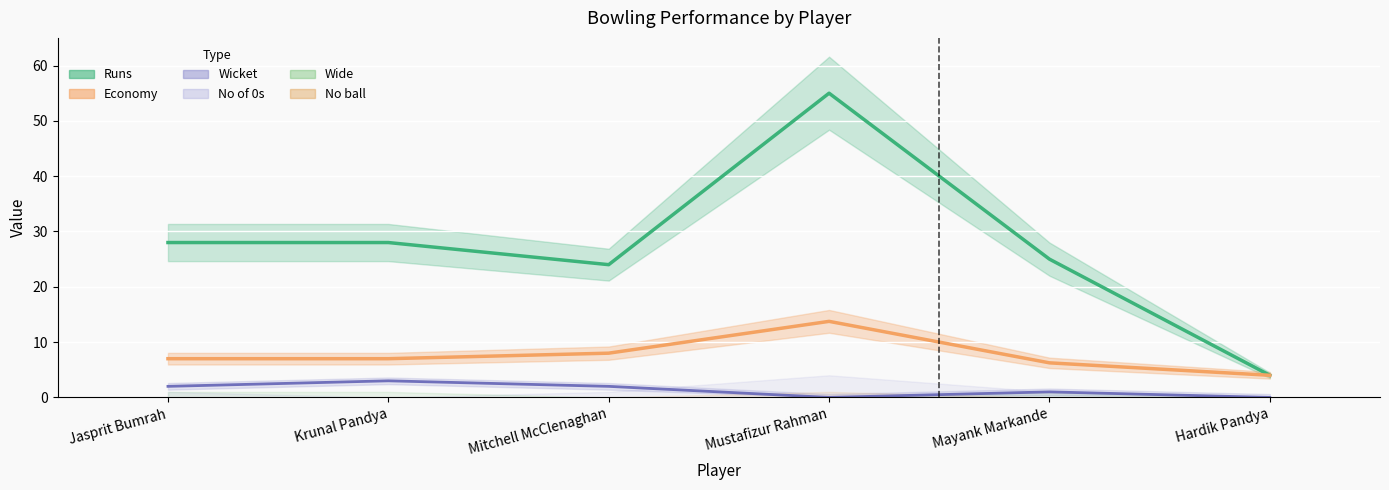

Where is the first local maximum for Economy?

Mustafizur Rahman